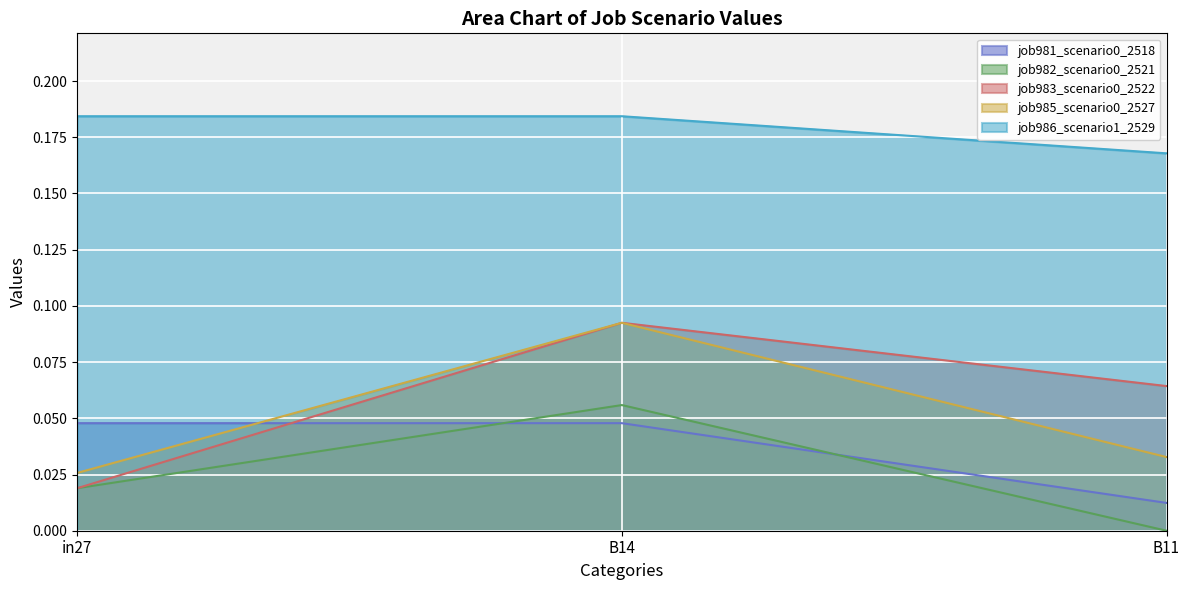

What is the total value across all series at B14?

0.5